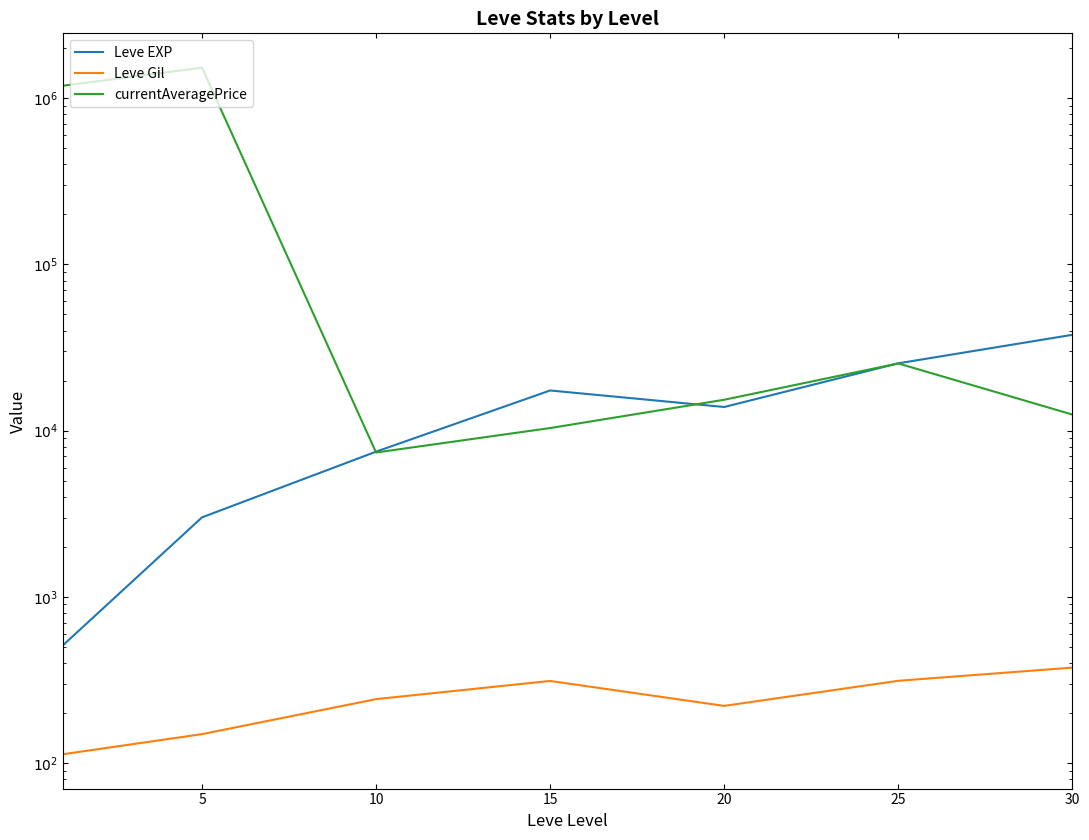

Reading left to right, list all the values displayed in this chart.

Leve EXP: 510.2	3008.3	7475.0	17445.0	13876.7	25410.0	37715.0
Leve Gil: 113.0	149.3	242.5	312.0	220.8	312.7	375.2
currentAveragePrice: 1188173.5	1526873.4	7387.5	10367.0	15340.6	25372.2	12500.0